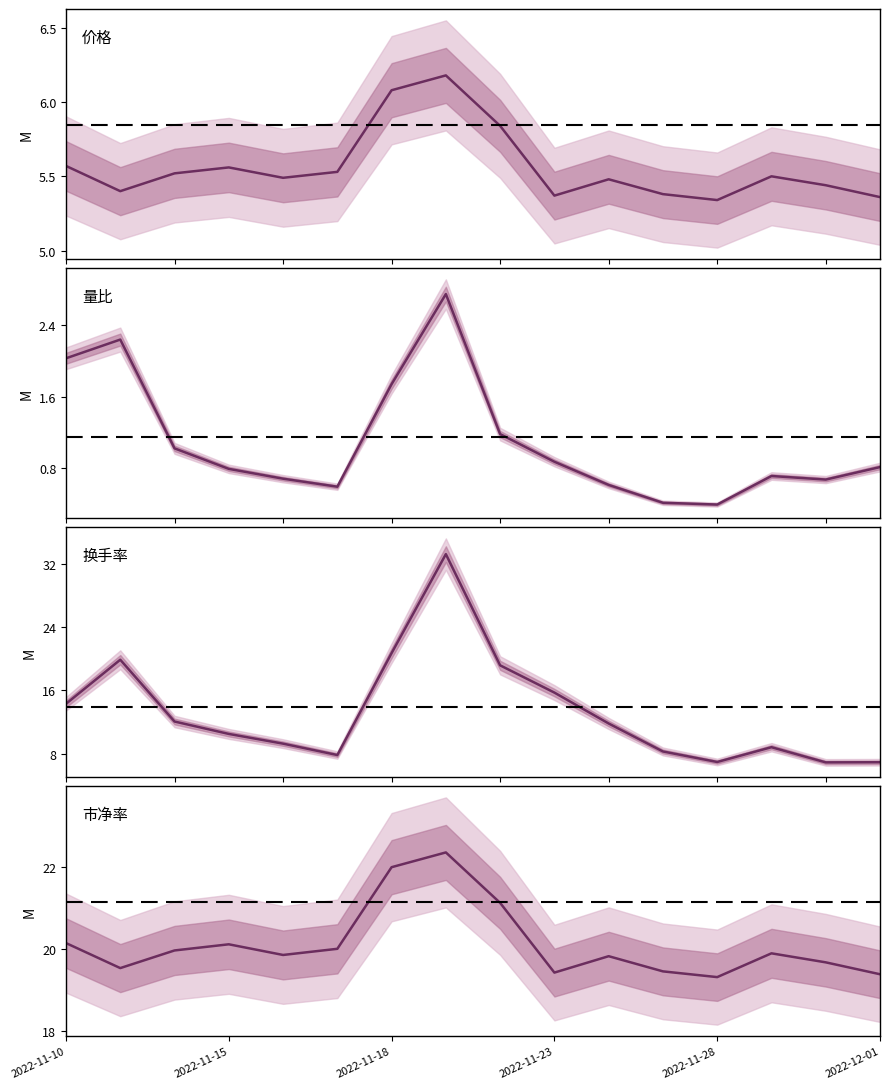

Reading right to left, list all the values displayed in this chart.

价格: 5.4	5.4	5.5	5.3	5.4	5.5	5.4	5.8	6.2	6.1	5.5	5.5	5.6	5.5	5.4	5.6
量比: 0.8	0.7	0.7	0.4	0.4	0.6	0.9	1.2	2.8	1.7	0.6	0.7	0.8	1.0	2.2	2.0
换手率: 6.9	6.9	8.8	6.9	8.3	11.8	15.7	19.2	33.2	20.7	7.8	9.3	10.5	12.1	19.9	14.3
市净率: 19.4	19.7	19.9	19.3	19.5	19.8	19.4	21.1	22.4	22.0	20.0	19.9	20.1	20.0	19.5	20.1